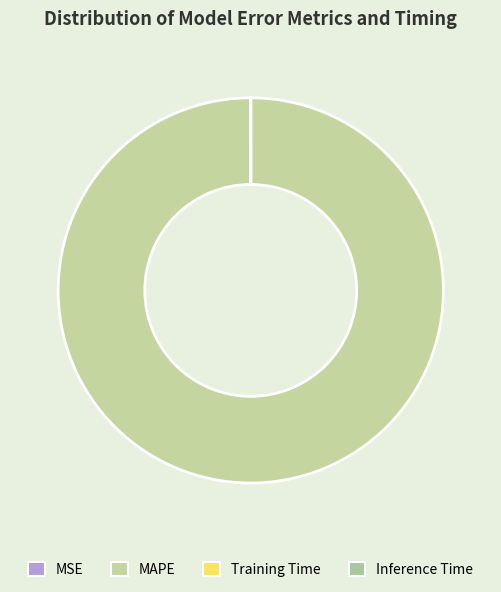

What is the change in value from MAPE to Inference Time?

-62.4